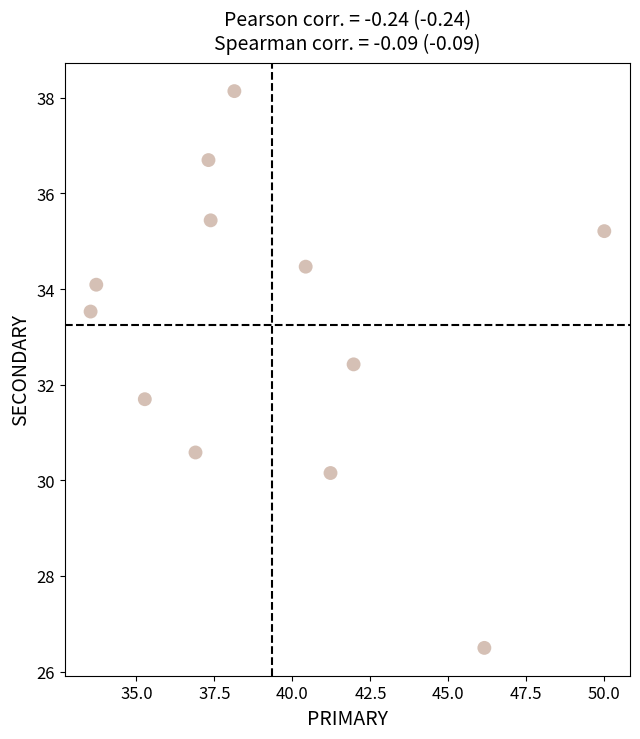

What is the average Y value?

33.2